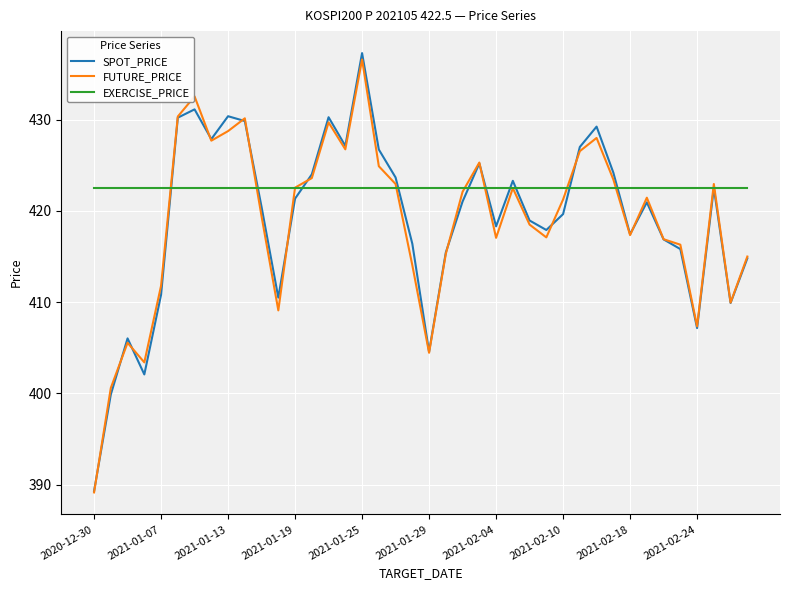

Which series has the largest total across all categories?

EXERCISE_PRICE